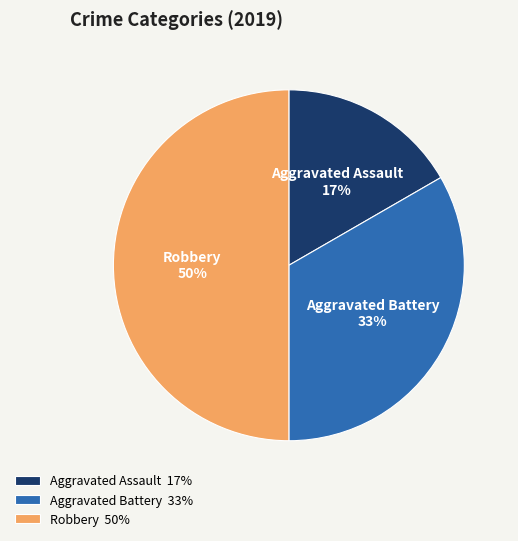

To the nearest percent, what is the difference between the Aggravated Battery and Robbery slice percentages?

17%